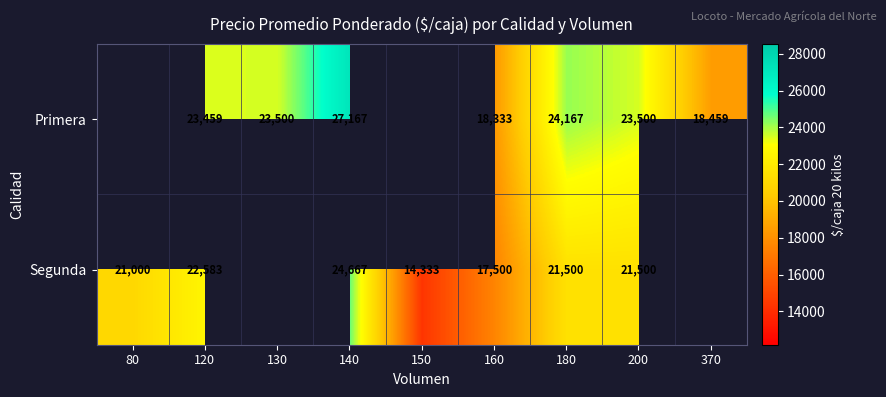

The value of Segunda at 120 is 22583. True or false?

True